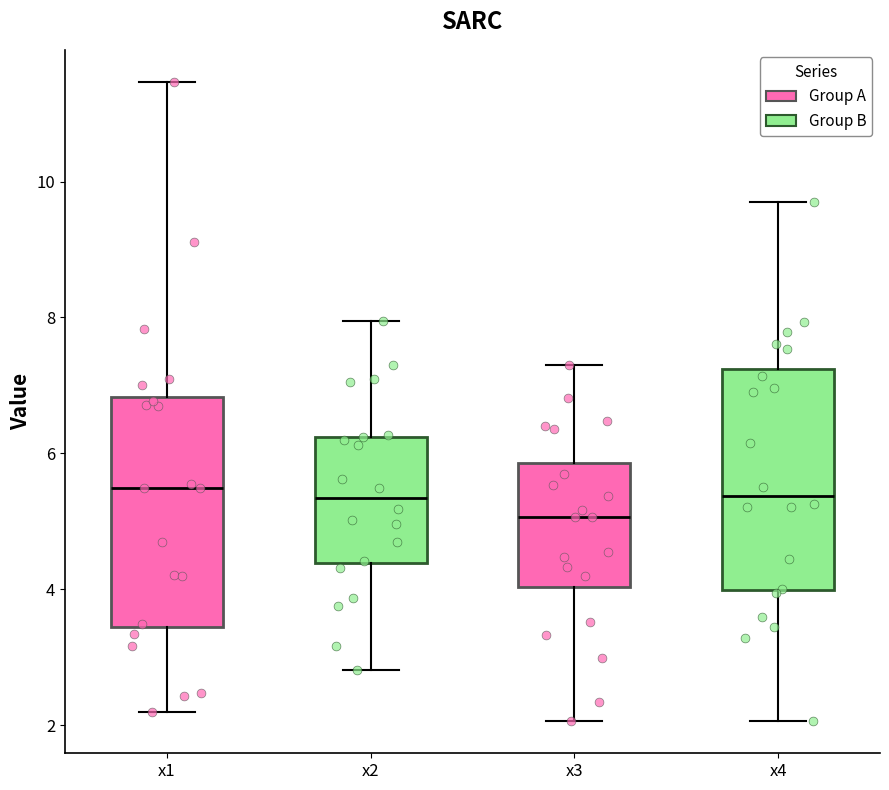

Reading left to right, read every box against the y-axis: the position of its median line, the range the box covers, and the ends of its whiskers. The values are not printed on the chart, so give them approximately, as read against the axis.

x1: median 5.4, box 3.4 to 6.8, whiskers 2.2 to 11.4
x2: median 5.4, box 4.4 to 6.2, whiskers 2.8 to 8.0
x3: median 5.0, box 4.0 to 5.8, whiskers 2.0 to 7.2
x4: median 5.4, box 4.0 to 7.2, whiskers 2.0 to 9.8